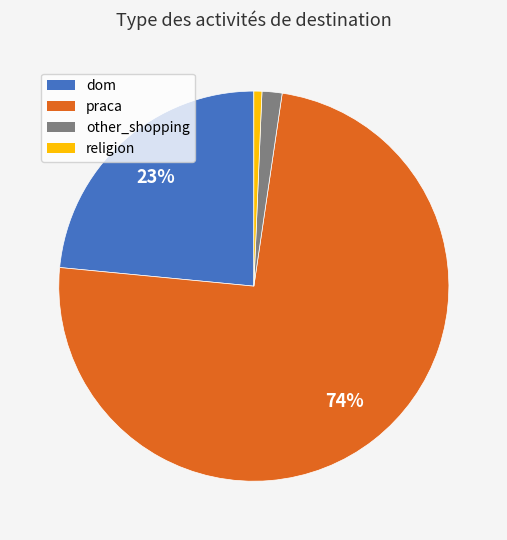

Does any single category account for the majority?

Yes